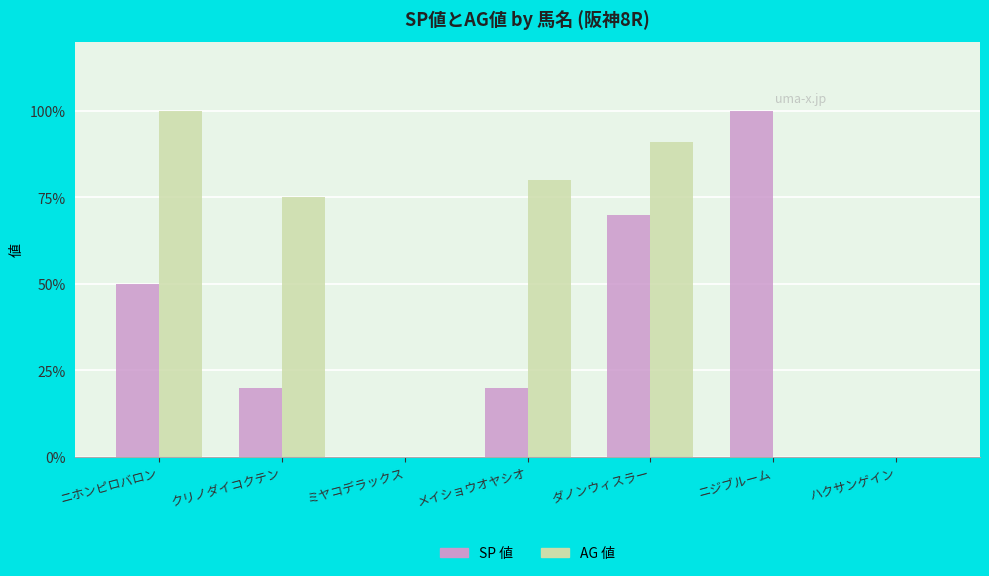

Which category has the highest value in the AG 値 series?

ニホンピロバロン